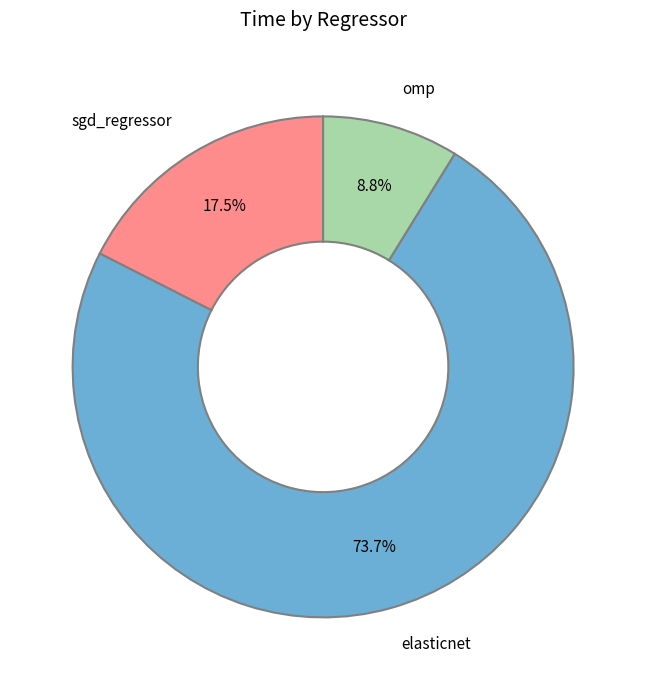

How many segments does this pie chart have?

3